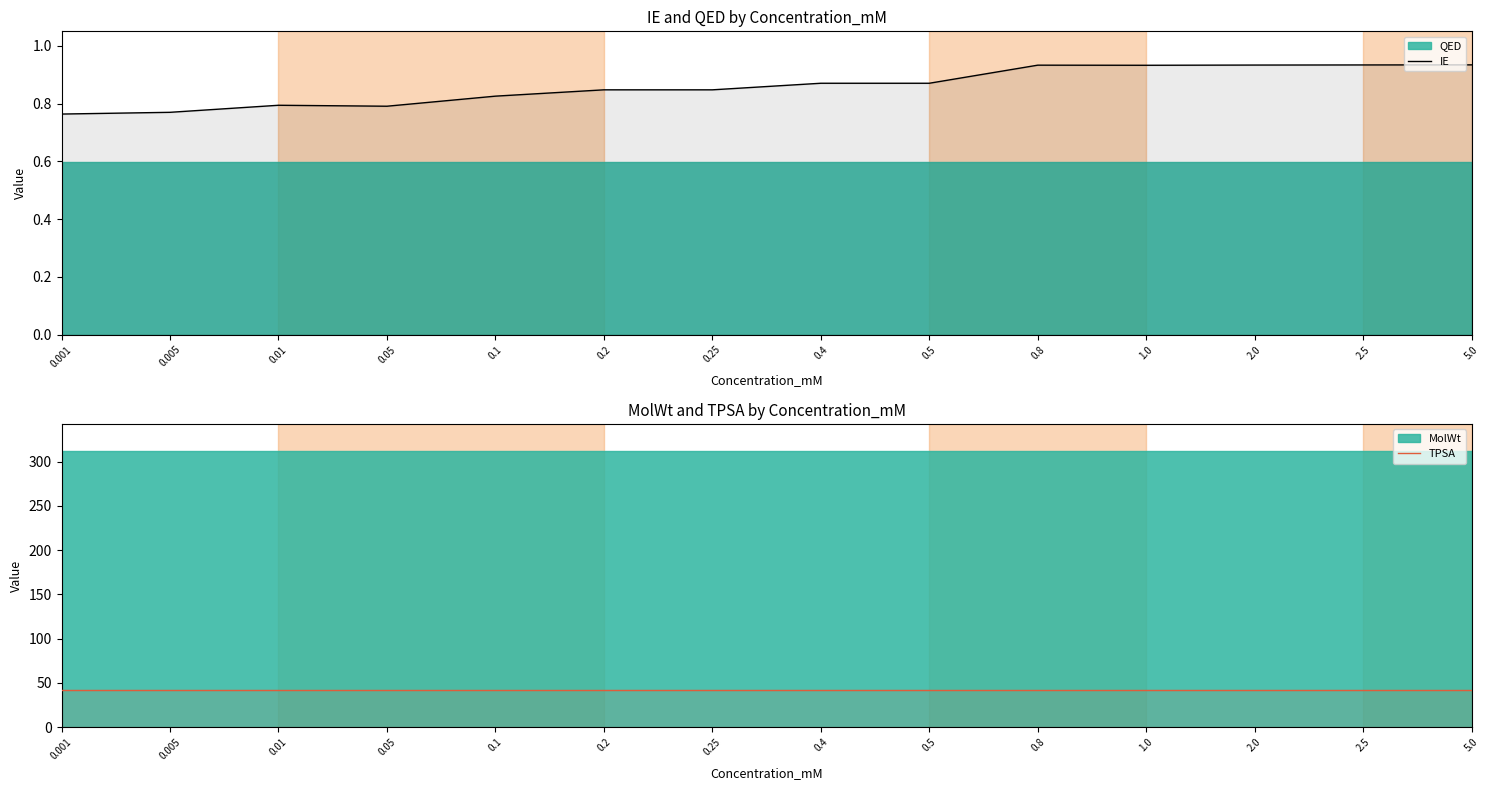

Where is TPSA nearest to the value 41?

0.001